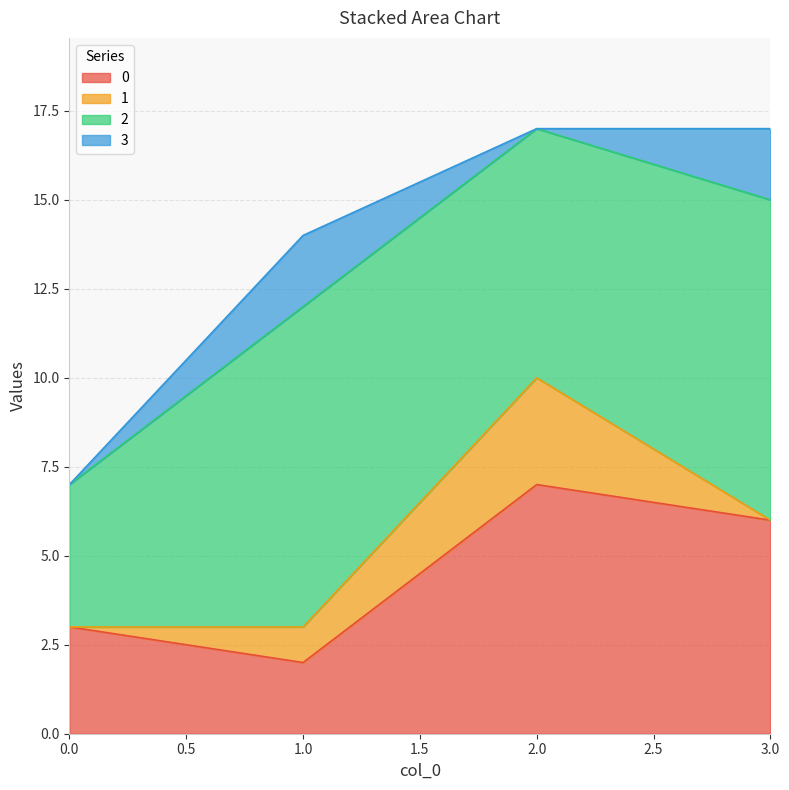

Reading right to left, transcribe the values for 0.

3.0=6	2.0=7	1.0=2	0.0=3